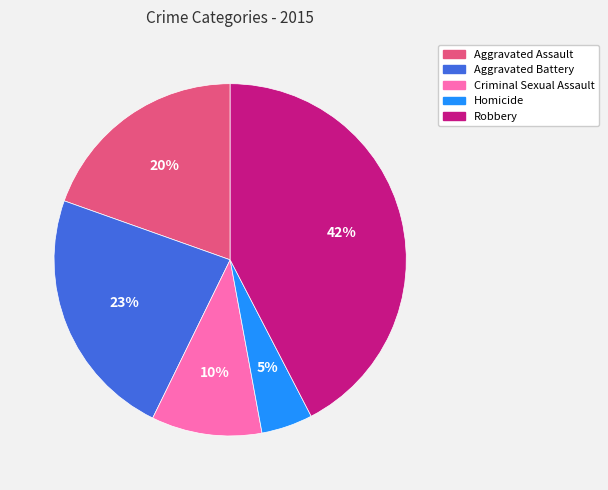

Is it true that Aggravated Battery is 31% of the pie?

False